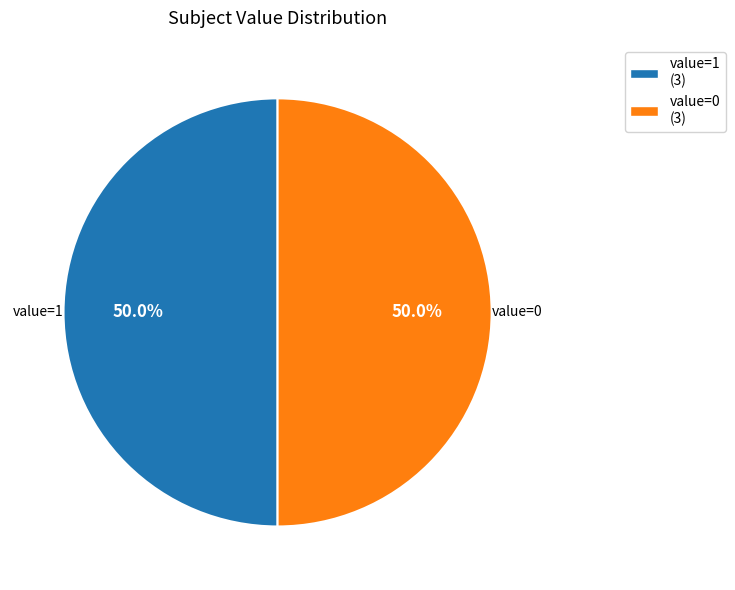

What is the ratio of the value at value=0 (3) to the value at value=1 (3)?

1.0